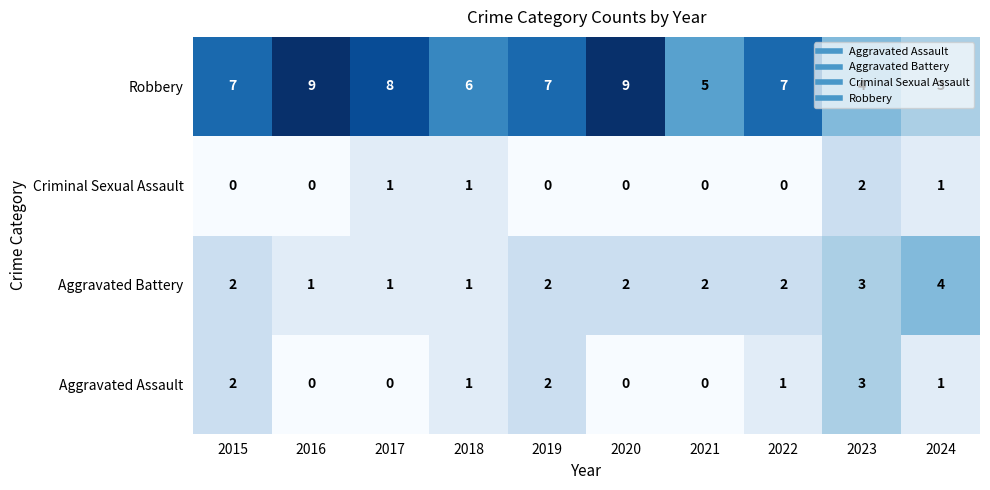

Rank the series by their maximum value, from highest to lowest.

Robbery, Aggravated Battery, Aggravated Assault, Criminal Sexual Assault